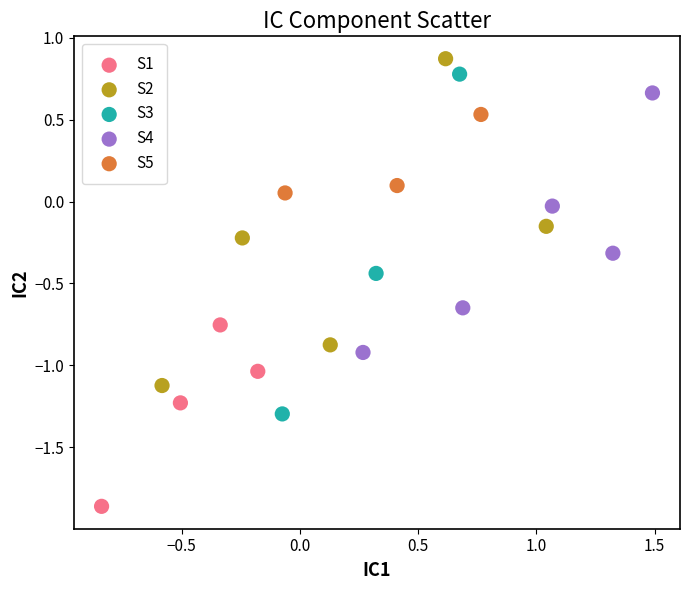

What are all the series names shown in the legend?

S1, S2, S3, S4, S5